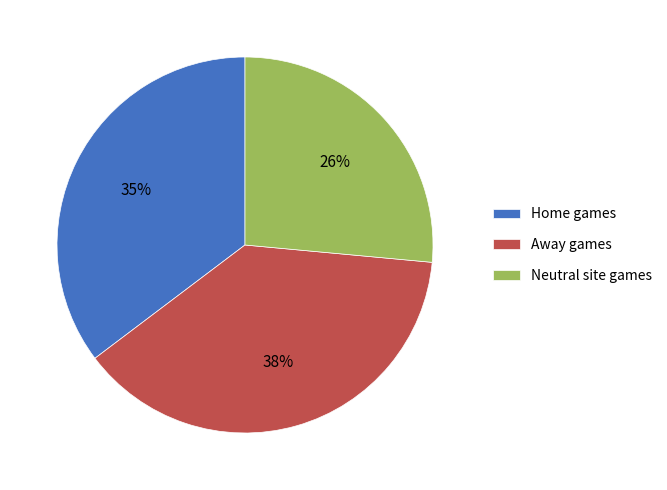

What is the ratio of the value at Home games to the value at Neutral site games?

1.3